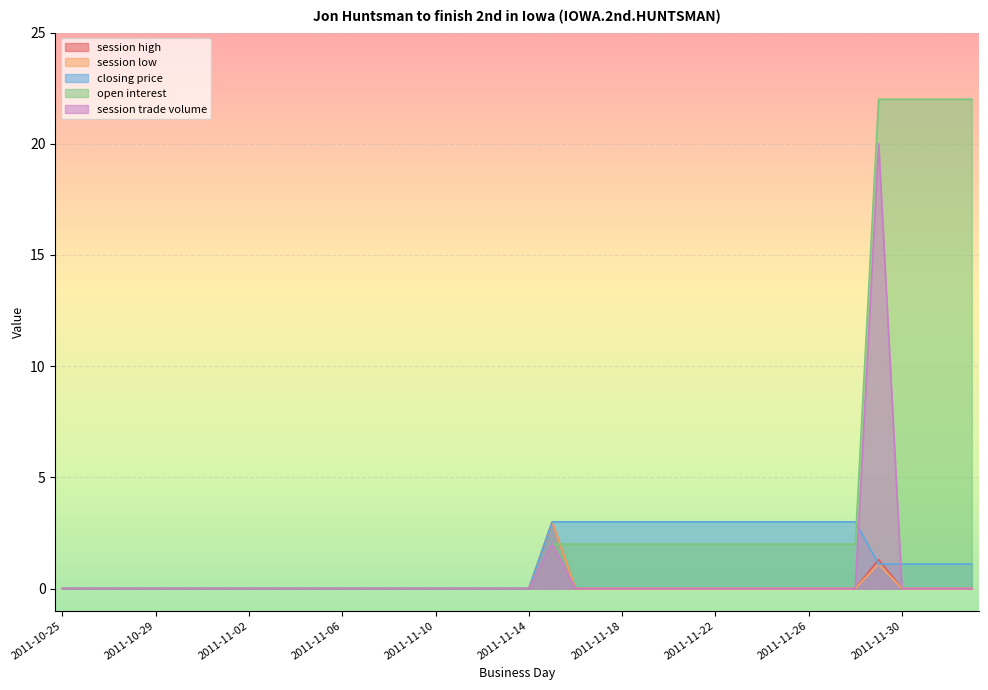

After their last crossing, which series has the higher values: open interest or session low?

open interest